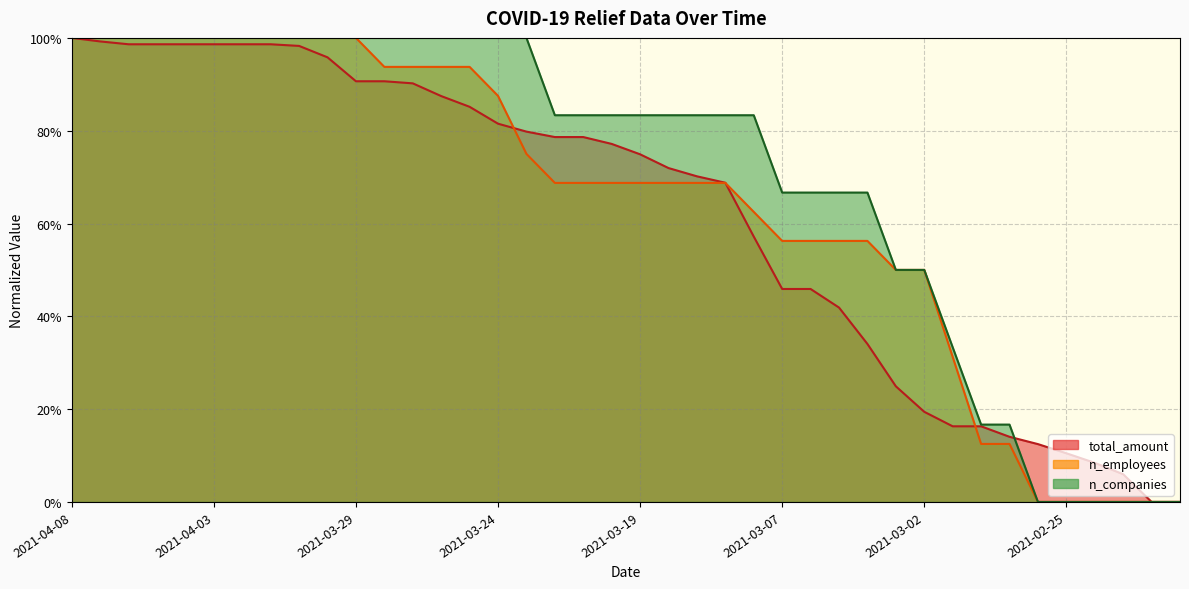

What are all the series names shown in the legend?

total_amount, n_employees, n_companies